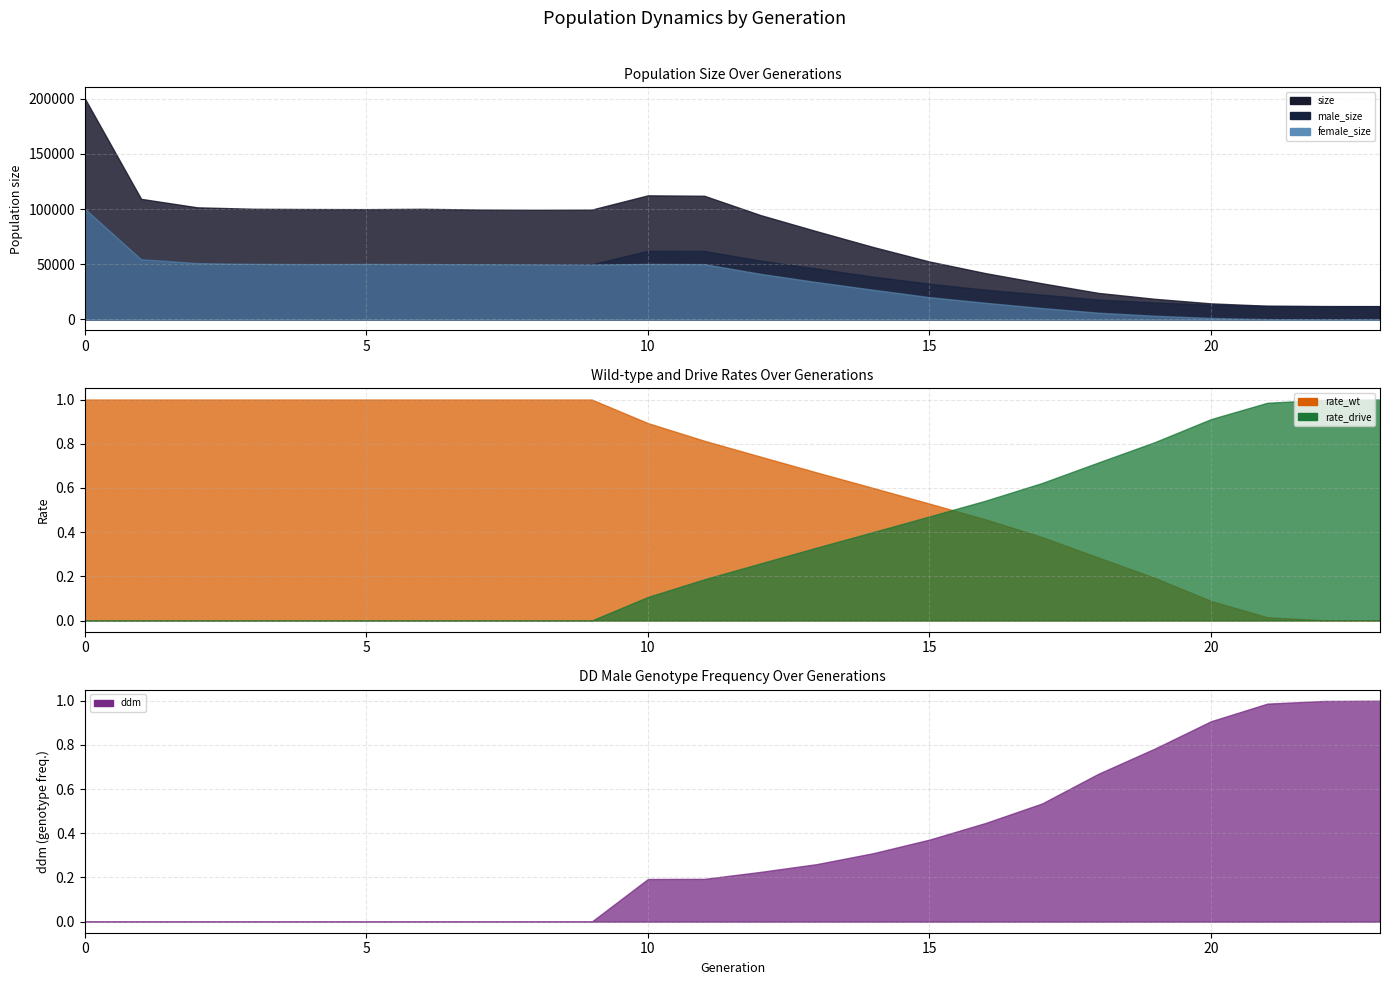

What is the total value across all series at 10?

224869.2